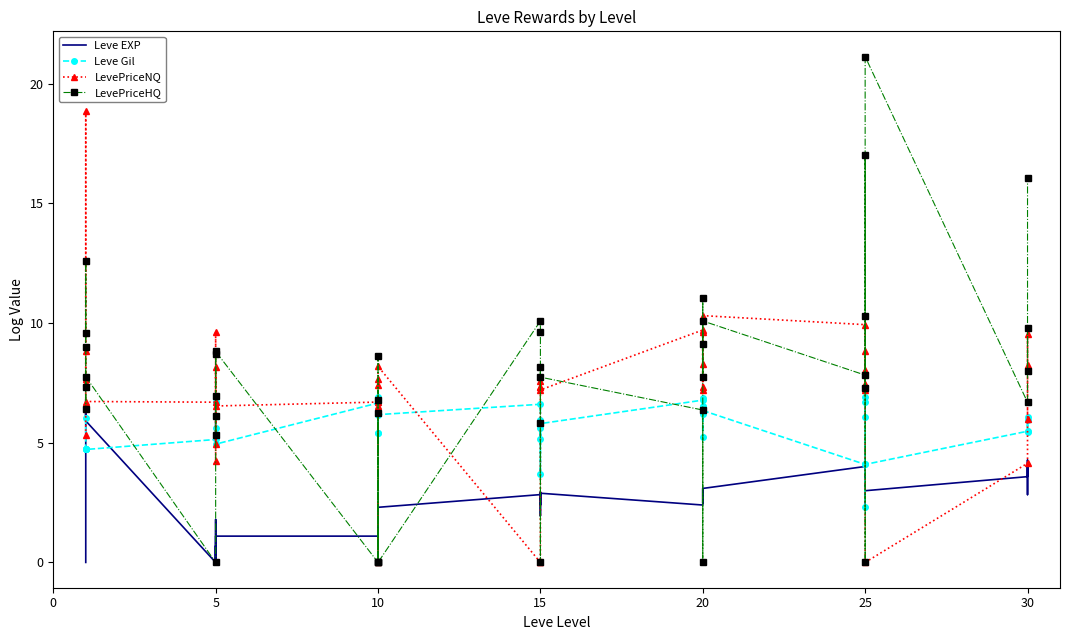

Which series has the largest total across all categories?

LevePriceHQ